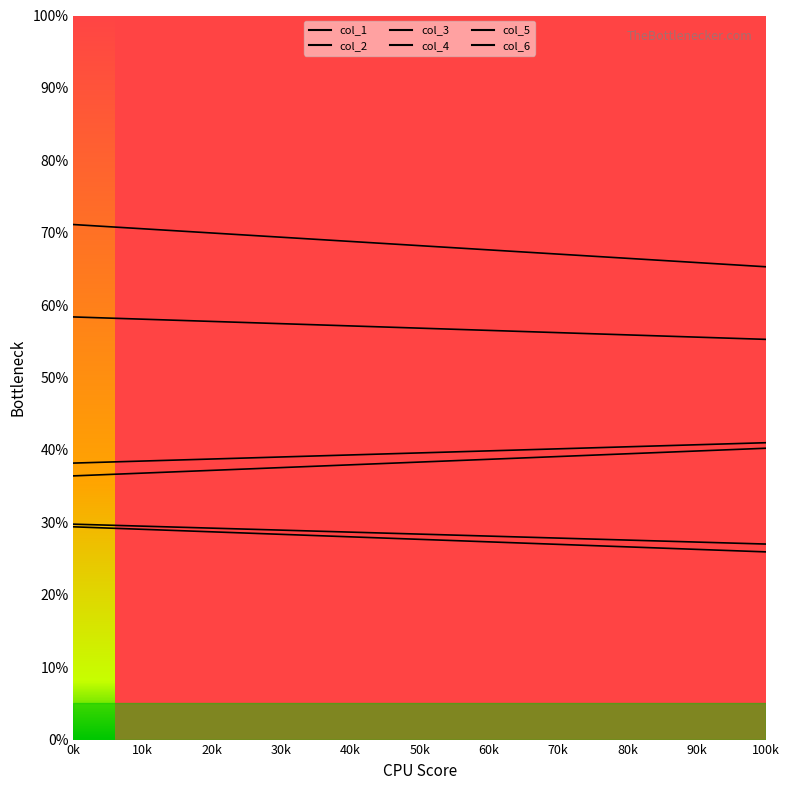

What is the greatest value displayed?

71.1